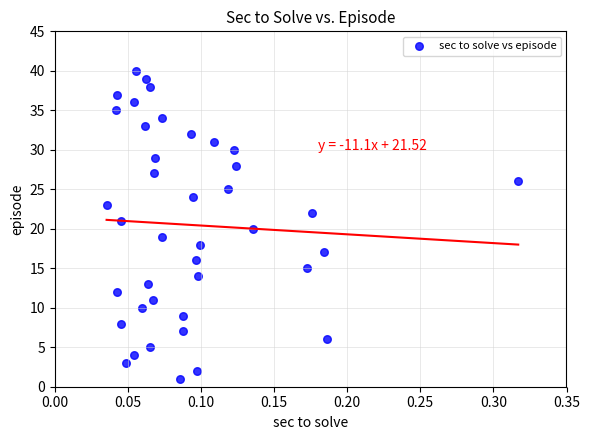

What is the range of Y values (max minus min)?

39